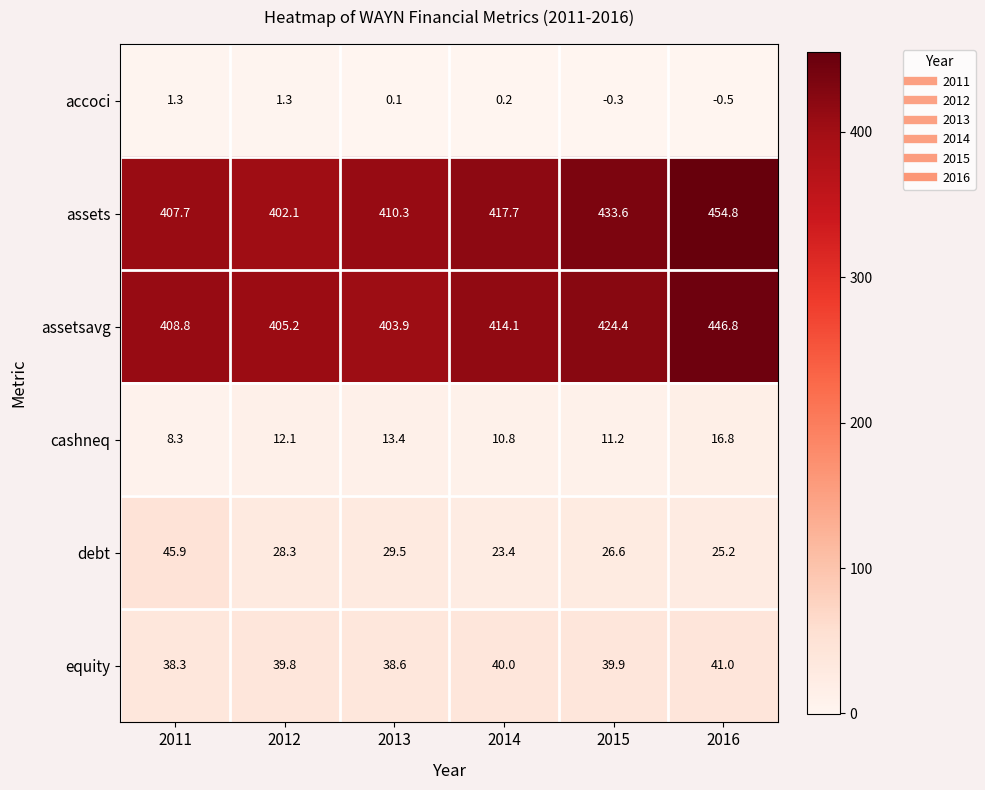

List the series in order of their peak value, lowest first.

accoci, cashneq, equity, debt, assetsavg, assets